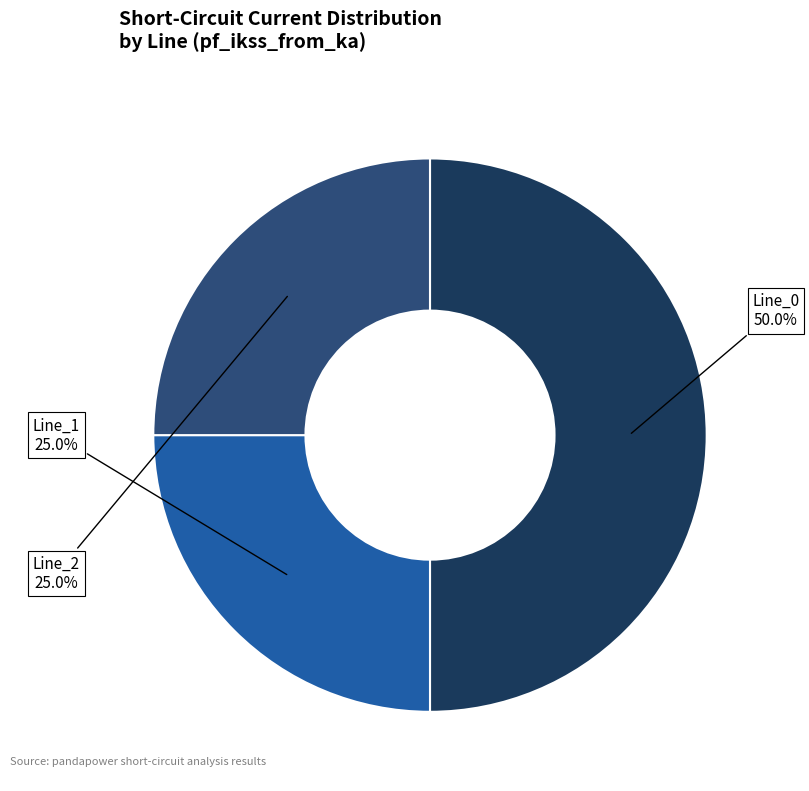

Approximately how many times larger is the value at Line_0 compared to Line_2?

2.0